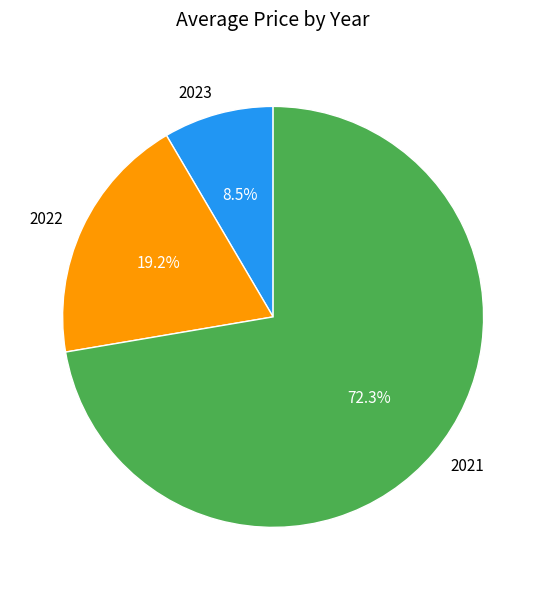

Combined, do 2022 and 2023 account for over 50%?

No